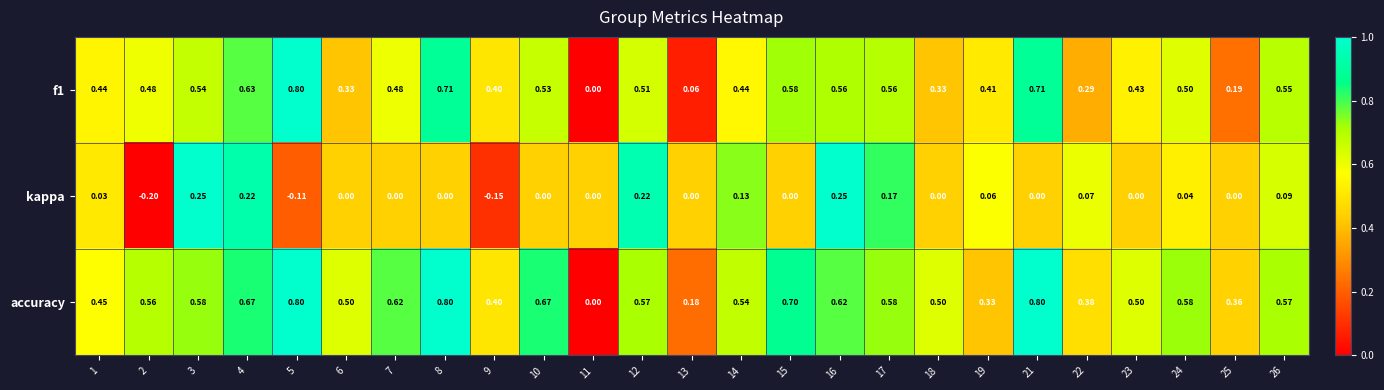

Which series has the largest total across all categories?

accuracy